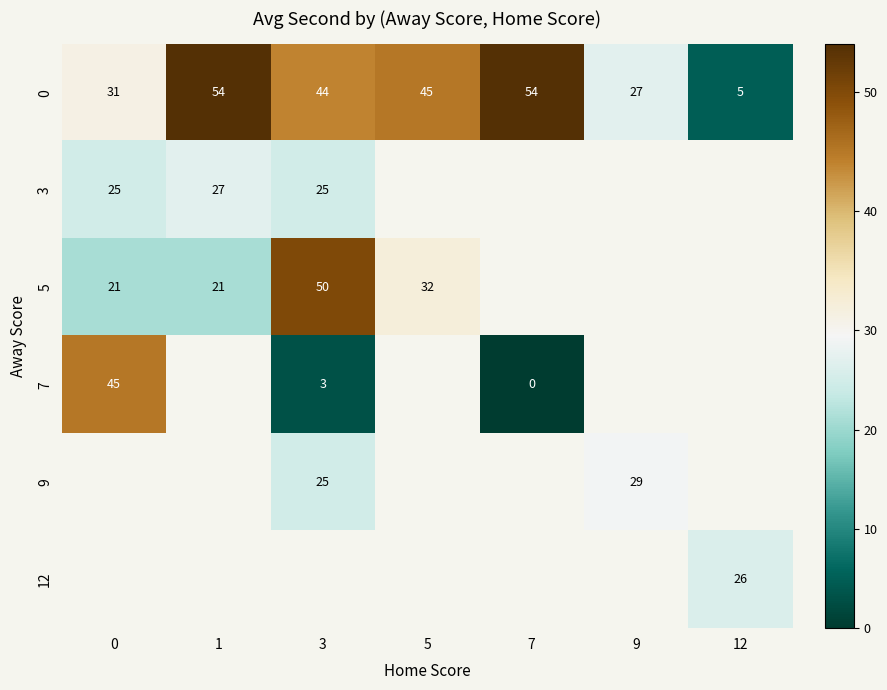

What is the sum of the 0 values at 0 and 3?

75